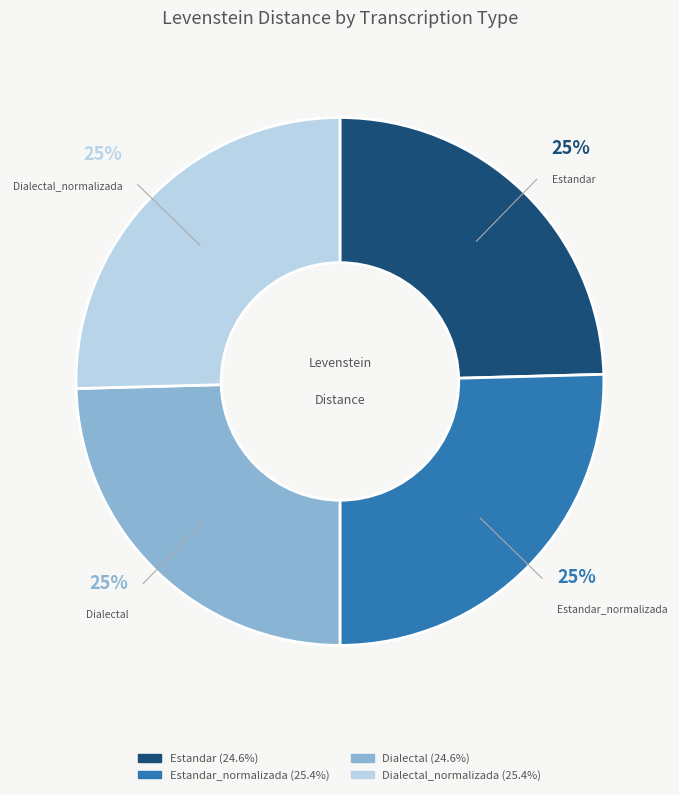

What percentage is the Dialectal slice, to the nearest percent?

25%